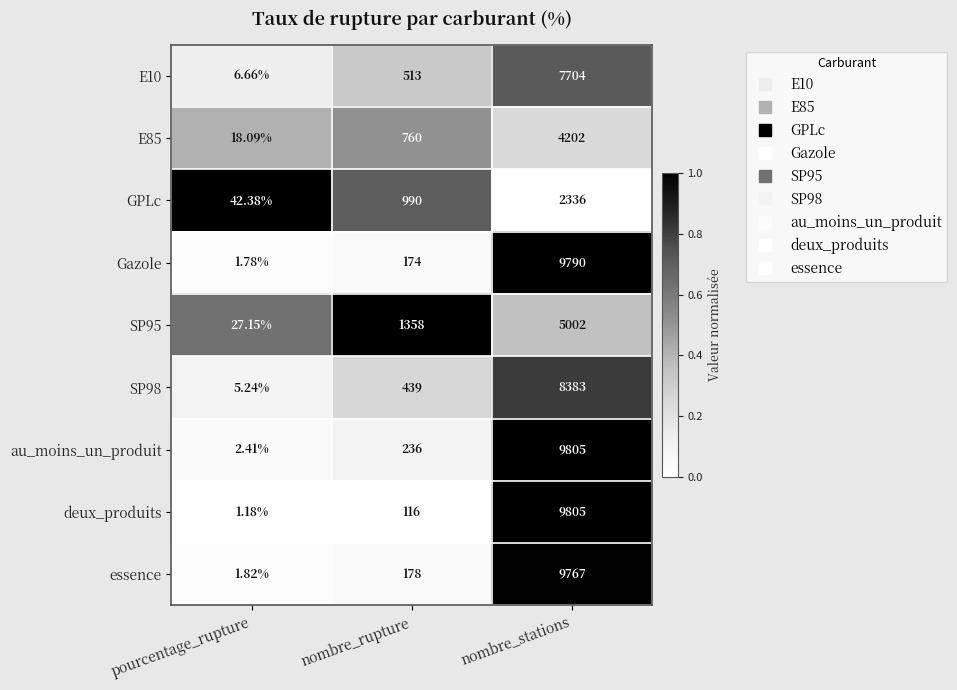

Is the value of au_moins_un_produit at pourcentage_rupture greater than the value of E85 at pourcentage_rupture?

No